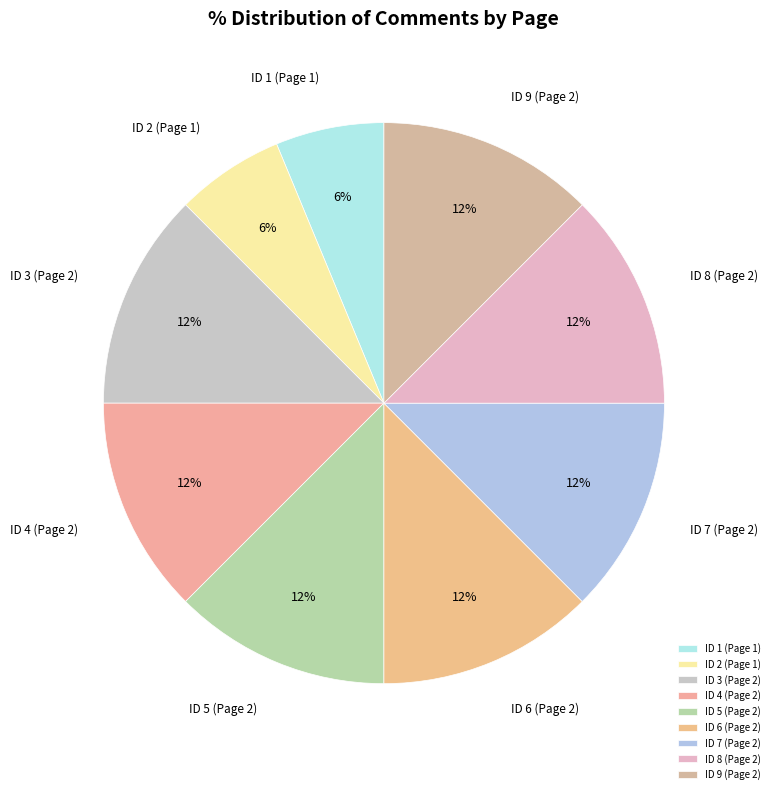

To the nearest percent, what is the difference between the ID 6 (Page 2) and ID 2 (Page 1) slice percentages?

6%